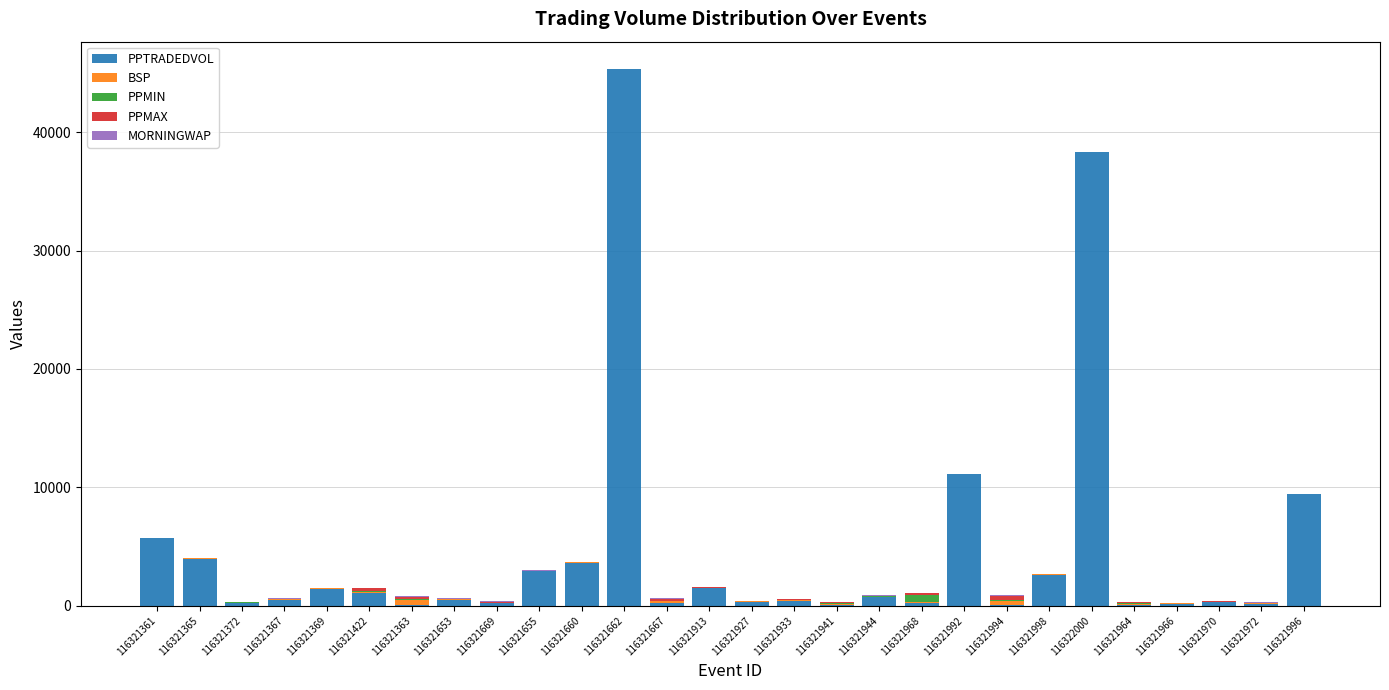

What is the difference between the PPTRADEDVOL values at 116321944 and 116321941?

627.5